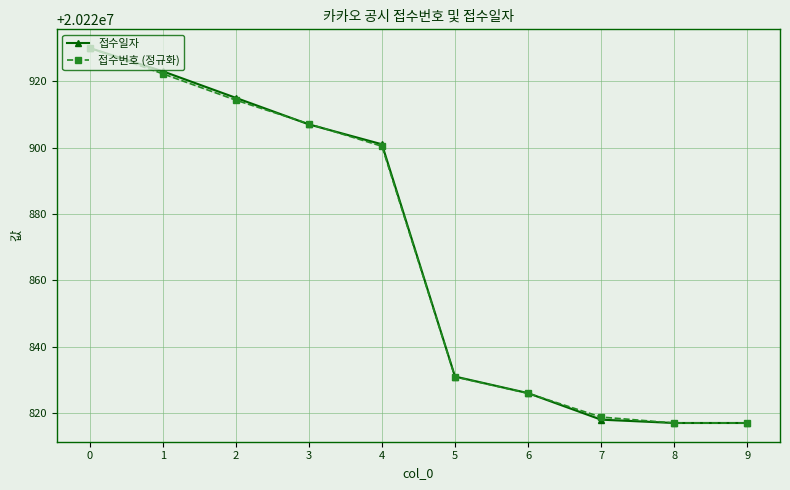

True or false: 접수번호 (정규화) has a value of 20220907.2 at 3.

True